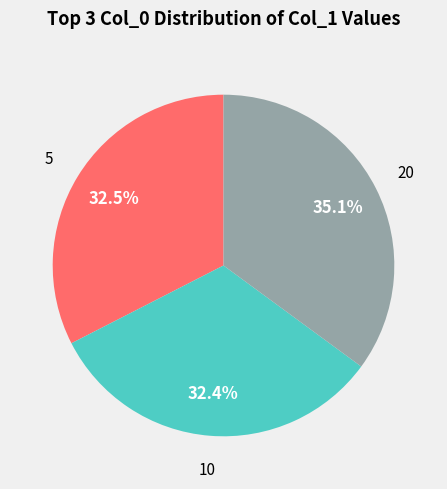

What is the total percentage of 5 and 20?

67.6%